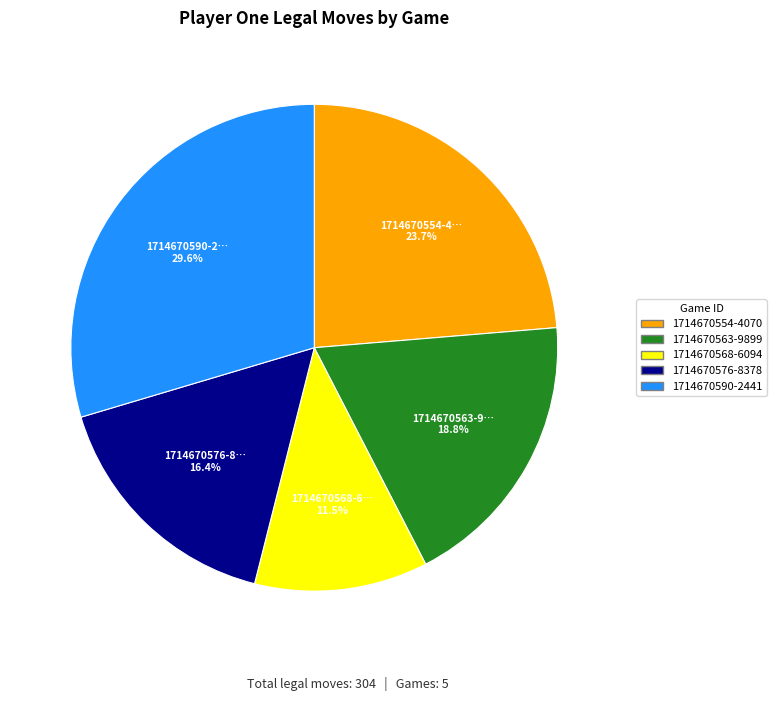

Does 1714670568-6094 represent more than half of the total?

No